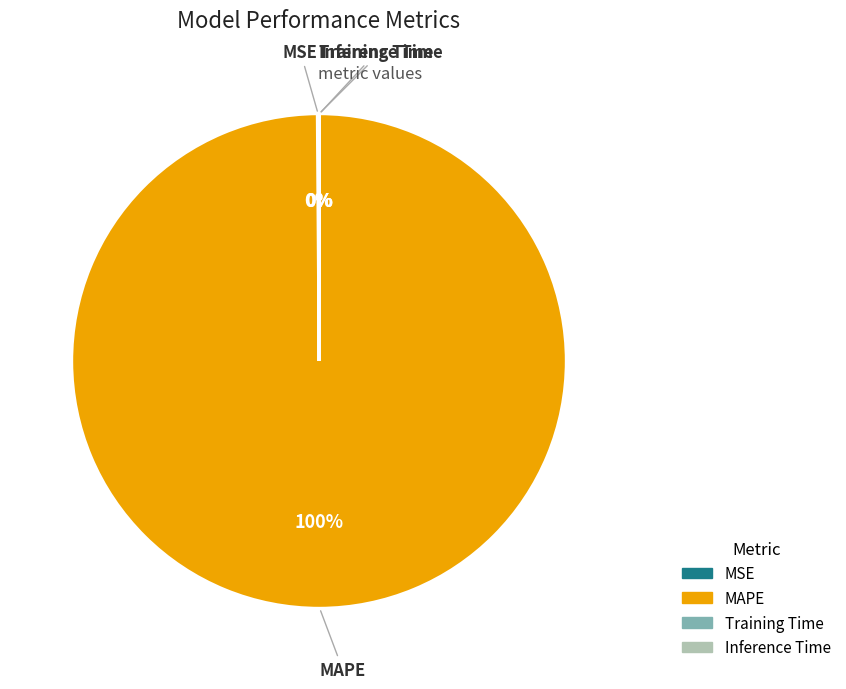

Which category has the biggest portion of the pie?

MAPE